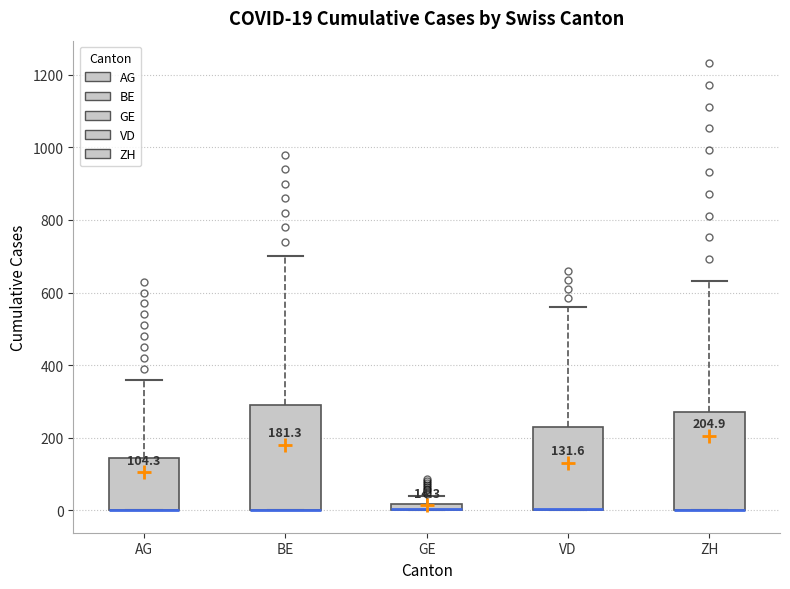

Which box is the tallest, from its lower edge to its upper edge?

BE